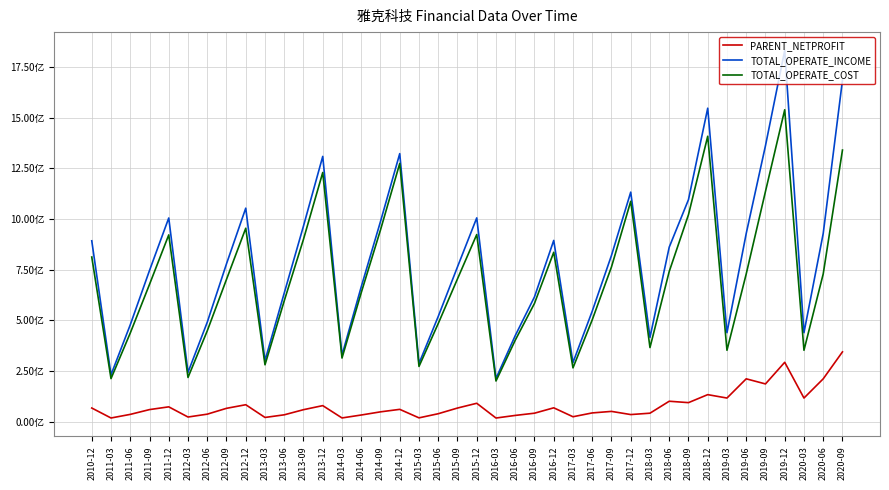

Reading right to left, extract all data points from this chart.

PARENT_NETPROFIT: 344085815.0	211023372.9	116137563.0	292643145.3	185821406.1	211023372.9	116137563.0	132897064.4	93423683.2	100349734.2	41300738.1	34527961.3	50203067.6	42634434.7	23770004.5	67840939.1	41290055.8	30287678.7	17437496.3	90280509.3	66728775.9	38708927.1	18267230.3	60275357.0	47927272.2	32311291.4	17859779.1	78681400.1	58635709.9	33294322.9	20261708.0	83121706.9	65356573.3	36508264.2	22398192.0	72671682.6	59095984.0	35417972.5	17596575.9	66905310.7
TOTAL_OPERATE_INCOME: 1685428784.8	928767525.6	438810170.6	1832385178.4	1362273675.0	928767525.6	438810170.6	1547398719.5	1095692709.3	861255109.3	415656064.9	1132922076.8	820419186.7	545153102.0	291395911.2	894478347.2	615644992.2	424374870.8	212692243.4	1005734423.6	763828837.7	519122114.2	286769850.8	1323065050.3	987839153.2	665450604.6	327920183.5	1309419809.4	965837982.4	634825914.5	301386636.9	1053752541.0	778951940.5	490508437.5	243080949.4	1005261461.8	746055406.3	477736621.2	230995646.4	892640264.8
TOTAL_OPERATE_COST: 1340666129.1	728999393.1	352032239.5	1539698197.2	1136330030.0	728999393.1	352032239.5	1408921069.9	1021459055.9	741089262.8	365416513.2	1087707982.8	763549388.1	502280198.5	265153588.4	835922950.3	583564172.3	401624032.9	200259845.7	923467219.8	704635212.8	484082296.2	272169056.9	1274606932.0	946234207.2	636453396.6	313659612.5	1229882725.1	900274124.4	596271490.6	280327606.4	954641347.1	702207639.4	447869103.9	217756810.5	921777087.4	677346883.0	437075994.5	212109141.7	812507445.6